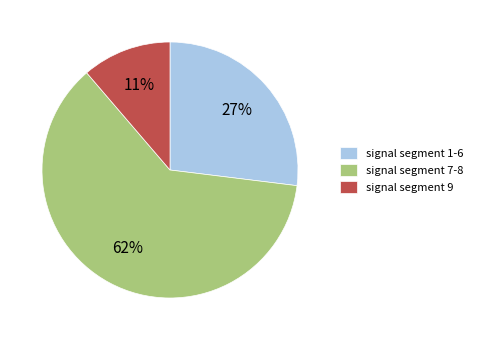

Combined, do signal segment 9 and signal segment 7-8 account for over 50%?

Yes